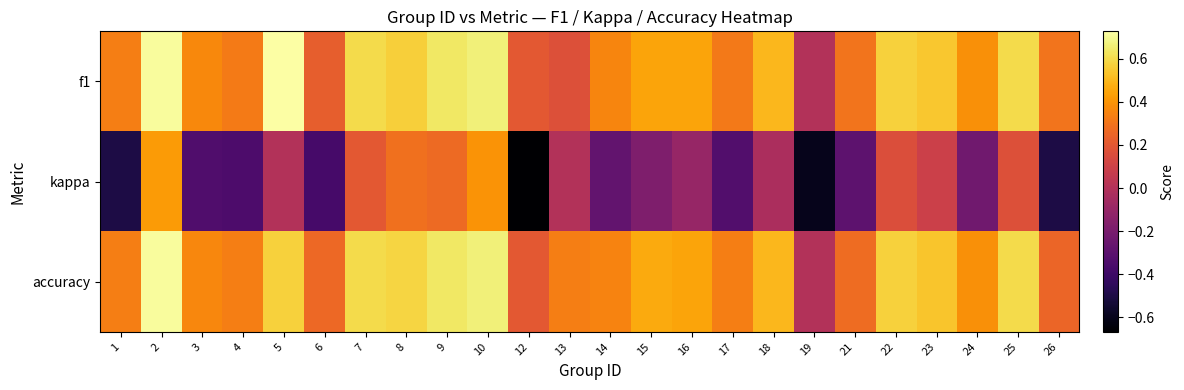

Which has a higher value, 6 or 25?

25